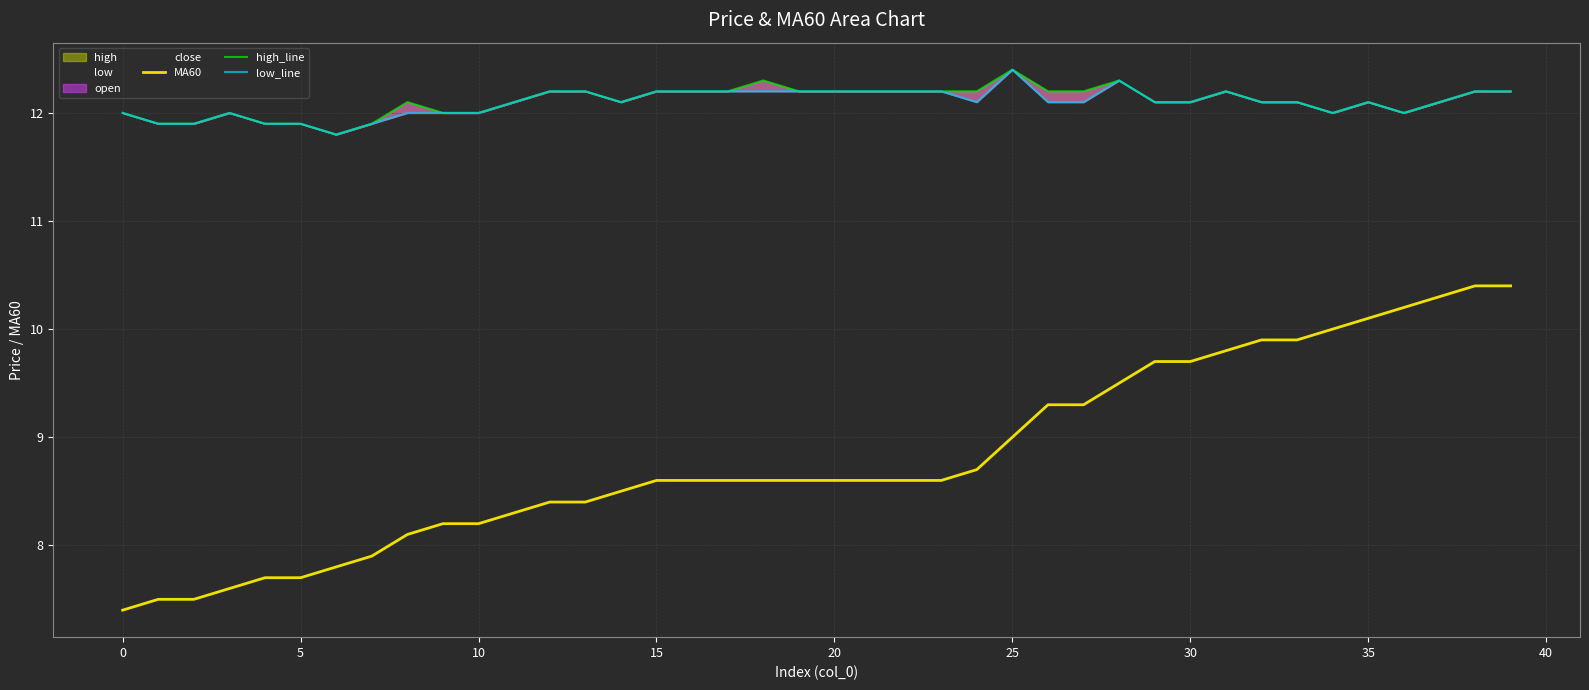

Is this an area chart (filled region under the line)?

No